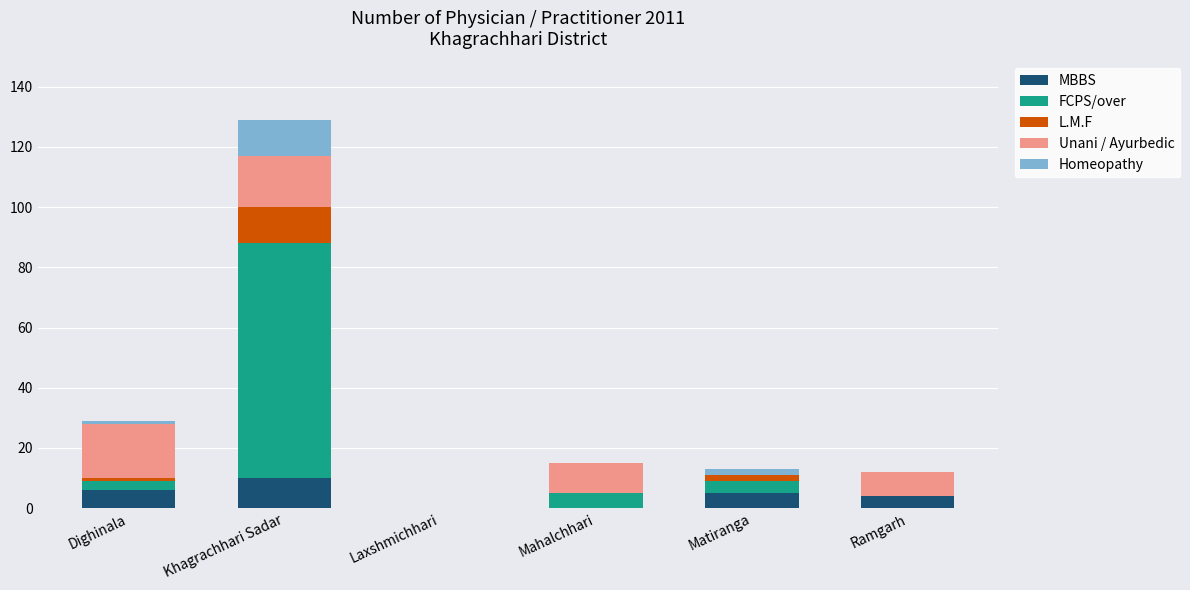

Which category has the highest value in the MBBS series?

Khagrachhari Sadar